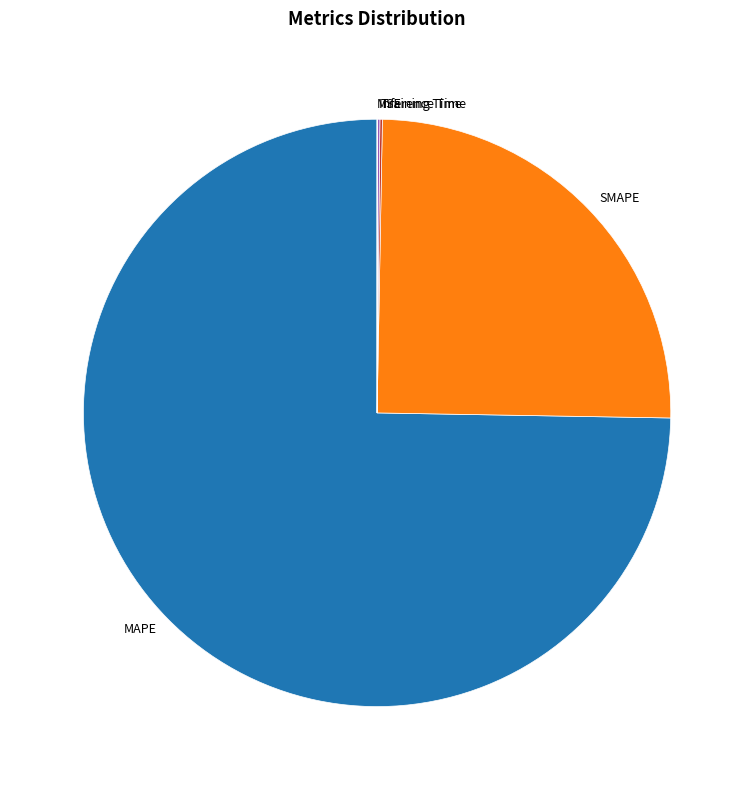

True or false: MAPE accounts for 66% of the total.

False